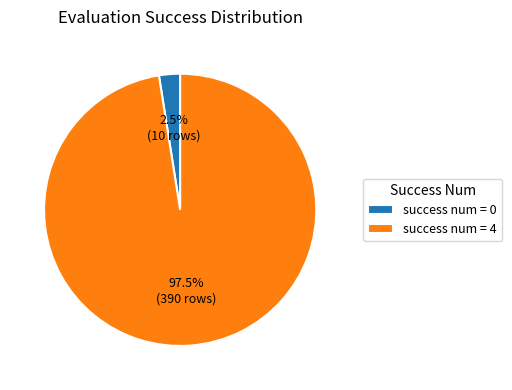

Count the number of slices in the pie.

2